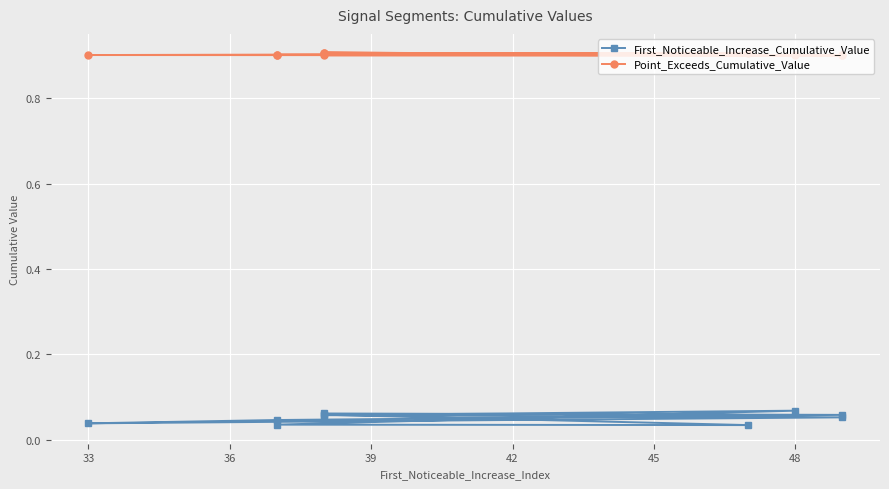

How many interior local valleys does the Point_Exceeds_Cumulative_Value series have?

3